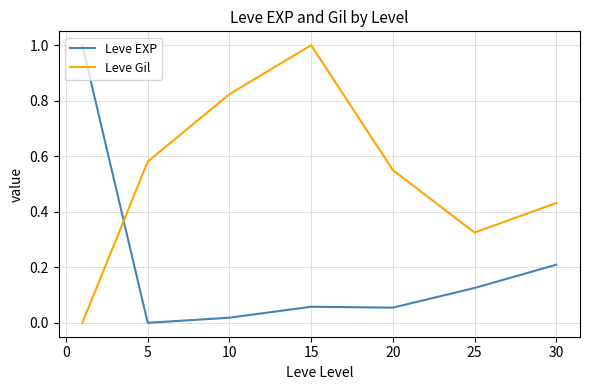

How many lines are shown in the chart?

2